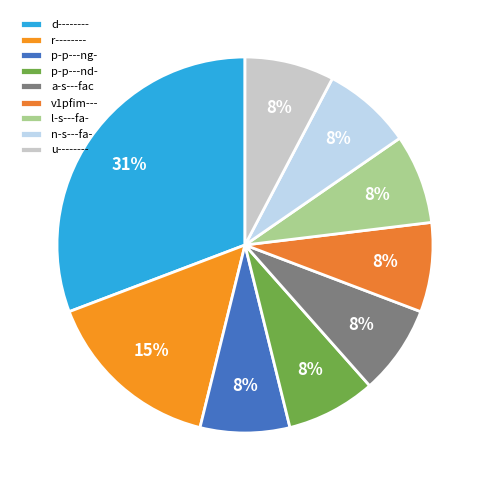

To the nearest percent, what percentage of the pie is l-s---fa-?

8%